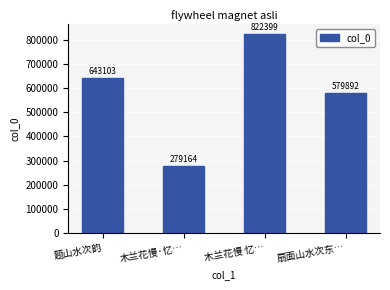

What is the sum of all values?

2324558